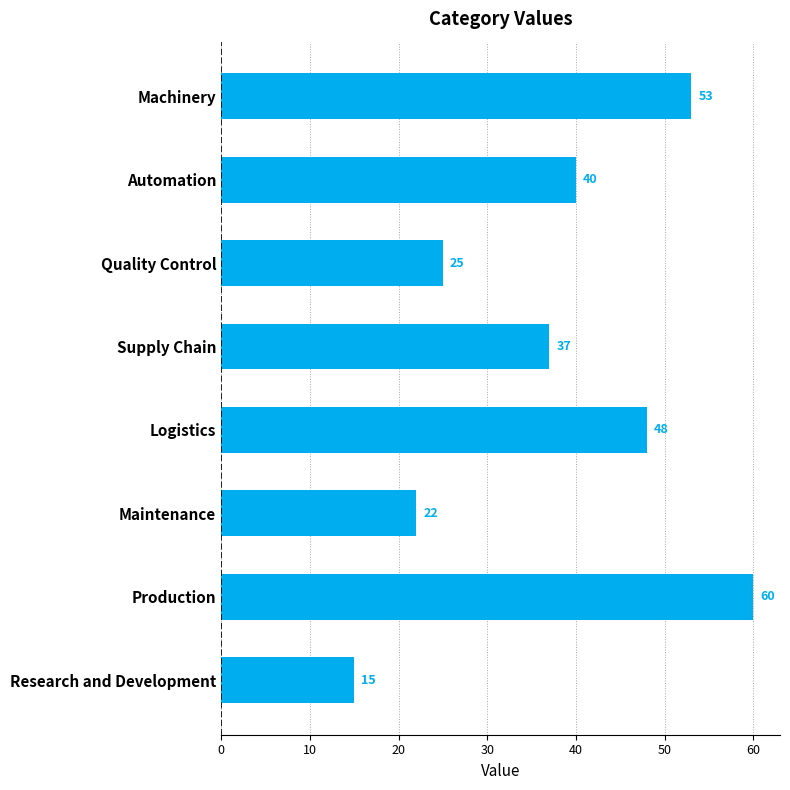

Rank the categories by value from lowest to highest.

Research and Development, Maintenance, Quality Control, Supply Chain, Automation, Logistics, Machinery, Production